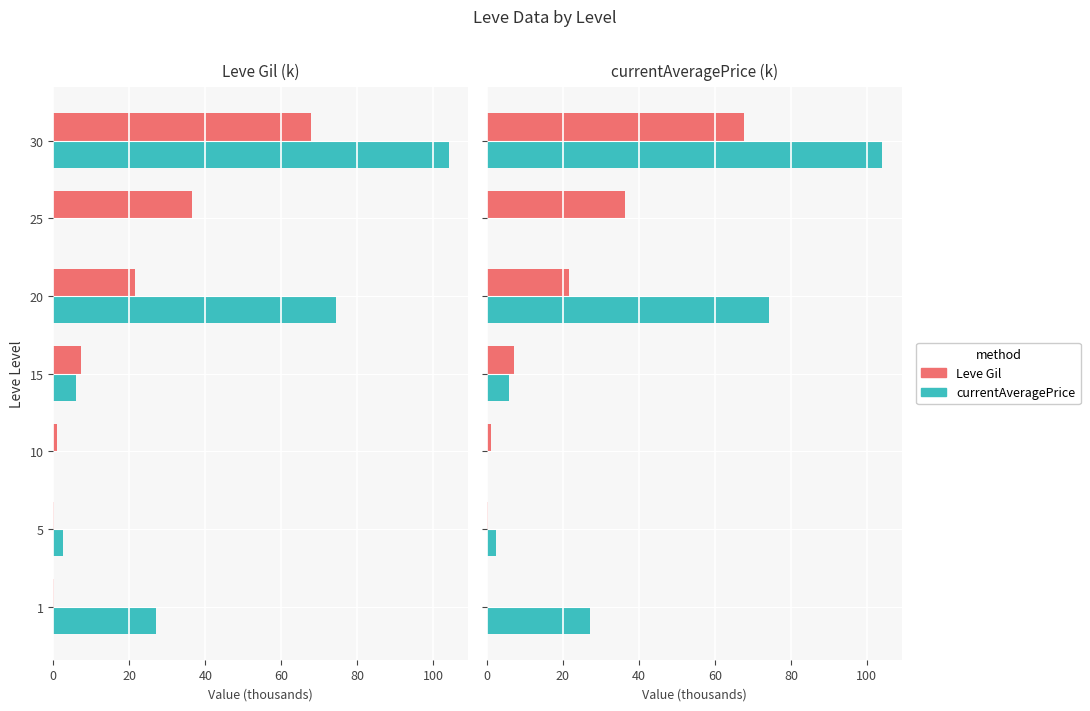

The value of Leve Gil at 30 is 26.8. True or false?

False